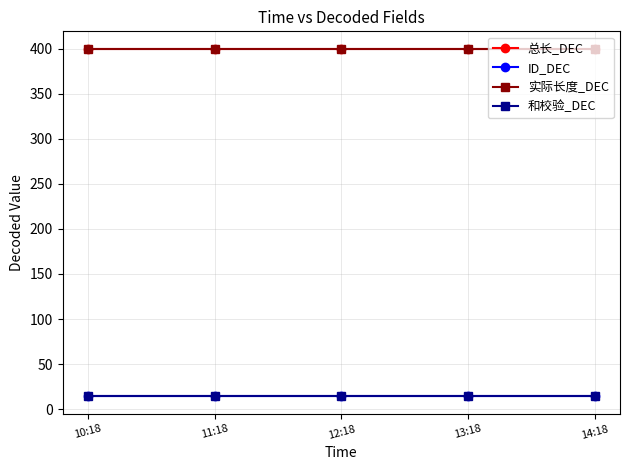

The value of ID_DEC at 13:18 is 14. True or false?

True